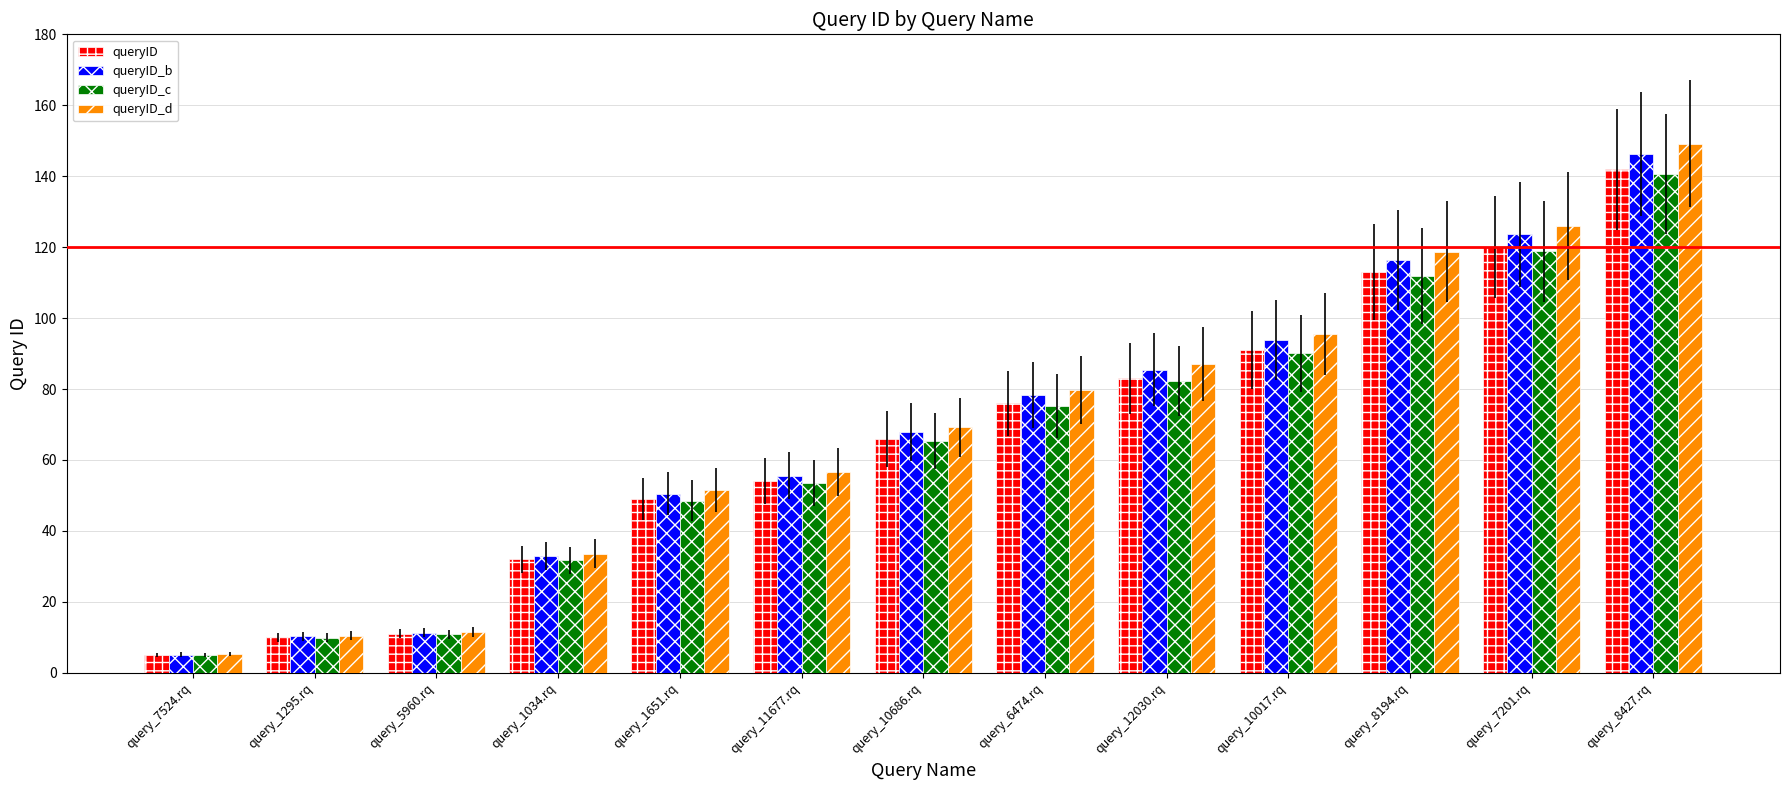

What is the spread (max minus min) of values at query_1651.rq?

2.9